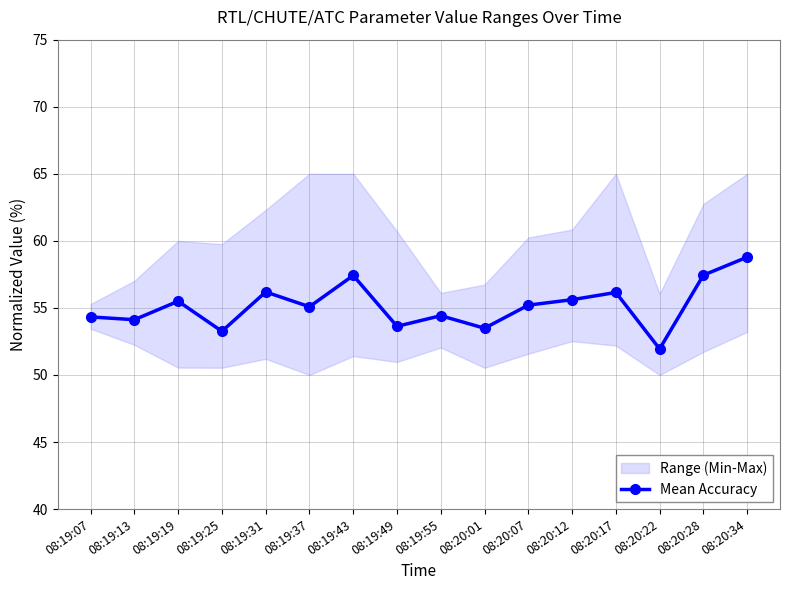

What is the difference between the second highest and second lowest values?

4.2